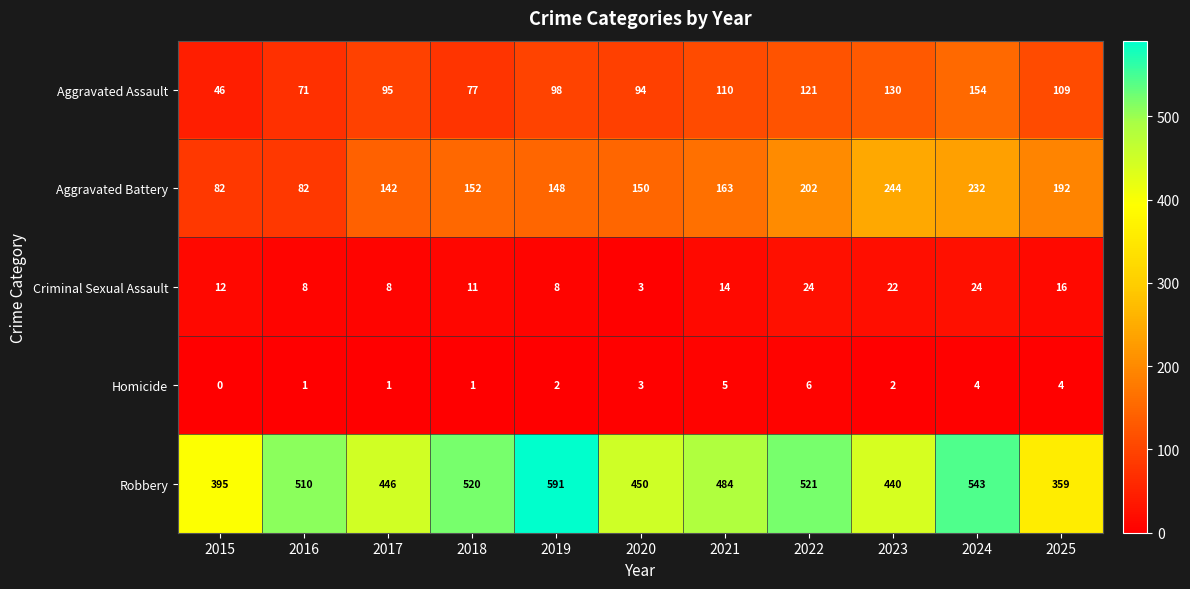

What is the sum of the Robbery values at 2020 and 2017?

896